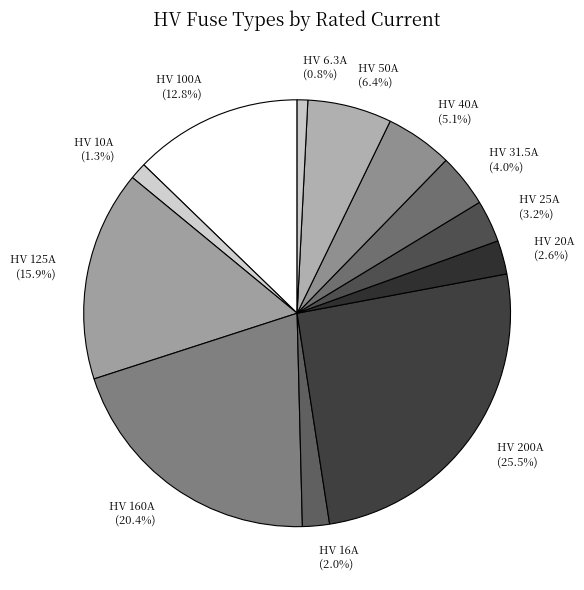

Which category has the biggest portion of the pie?

HV 200A